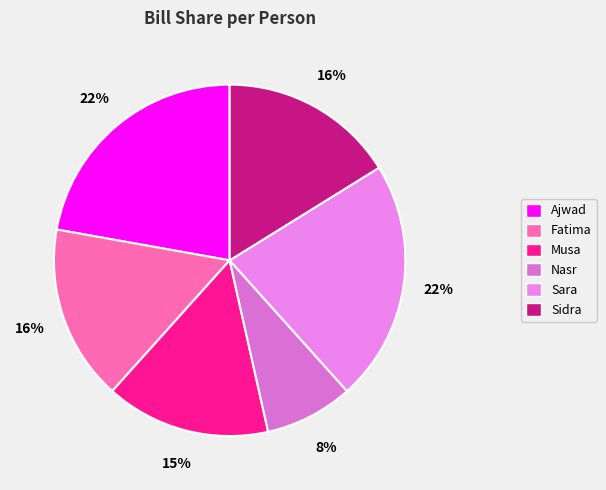

True or false: Ajwad accounts for 35% of the total.

False